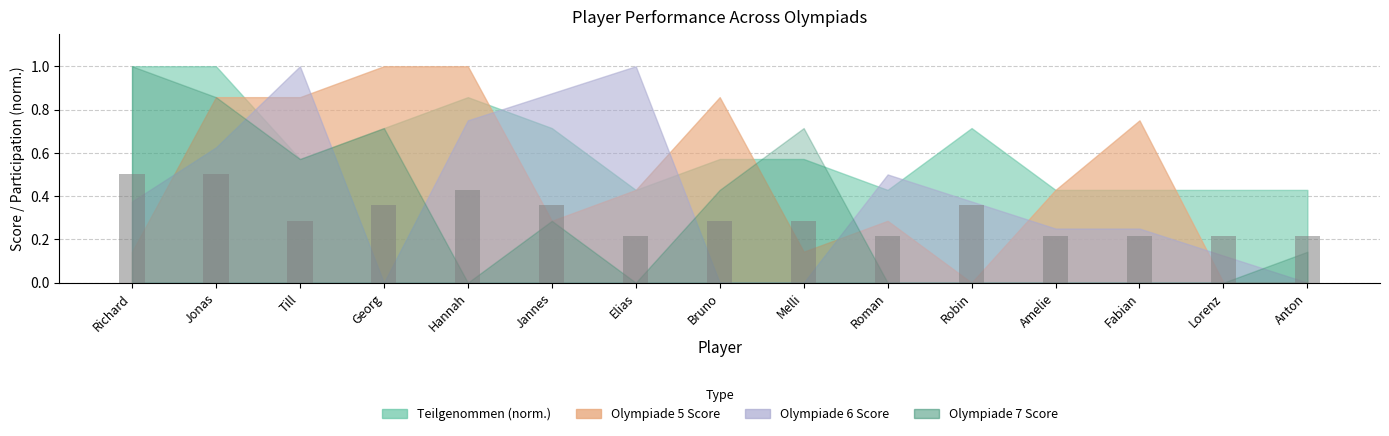

Does the chart contain stacked bars?

No